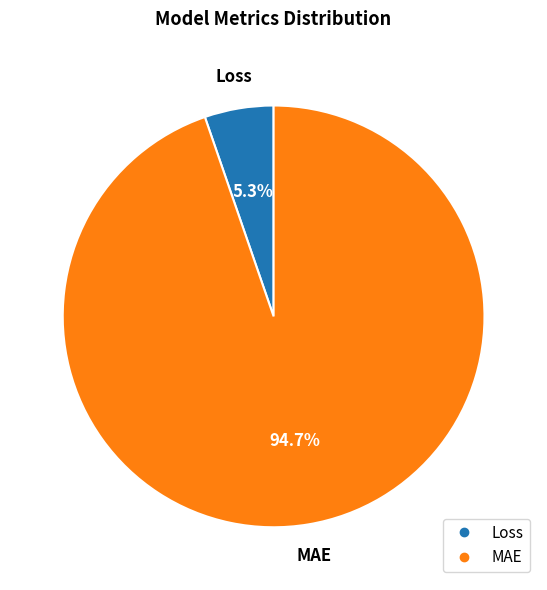

True or false: Loss accounts for 19% of the total.

False